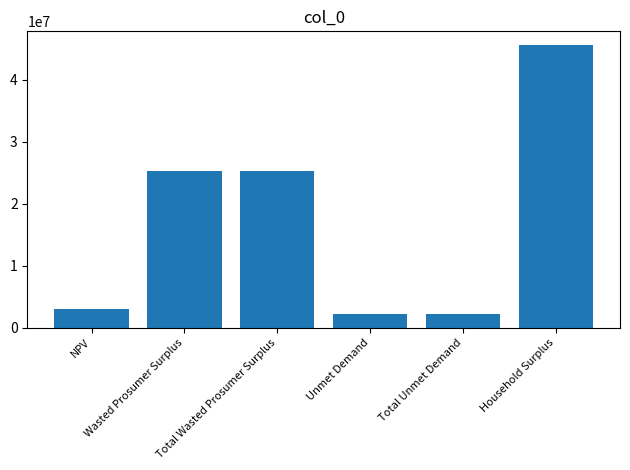

How many values exceed 25278578?

3